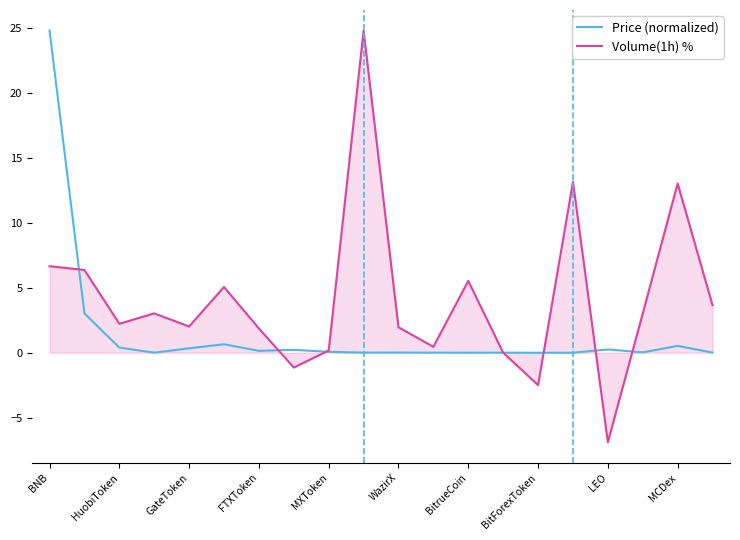

Which series has the largest total across all categories?

Volume(1h) %